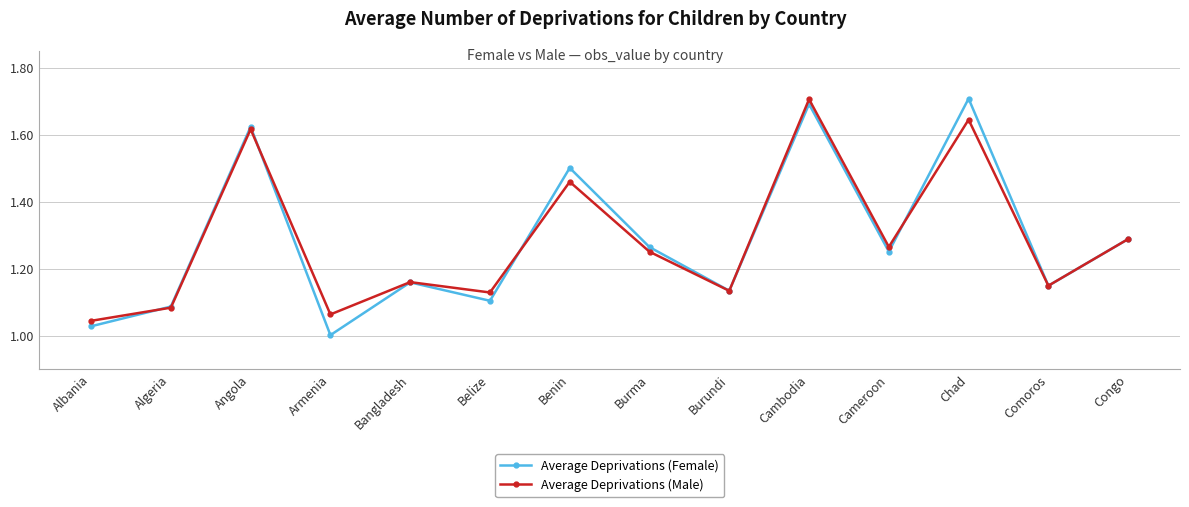

At which category does Average Deprivations (Female) reach its first local valley?

Armenia